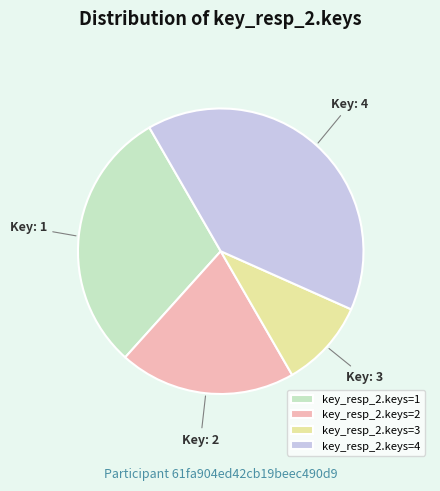

Is it true that key_resp_2.keys=1 is 30% of the pie?

True